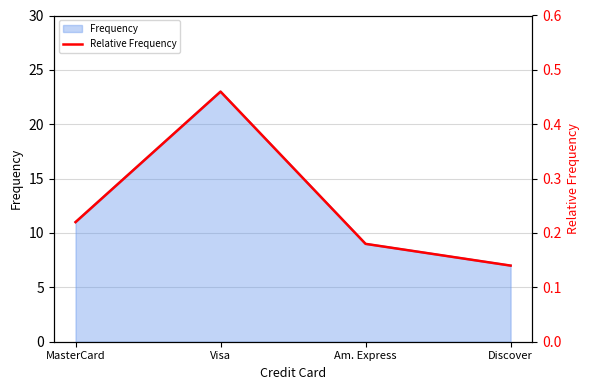

Which has a higher value, Visa or MasterCard?

Visa